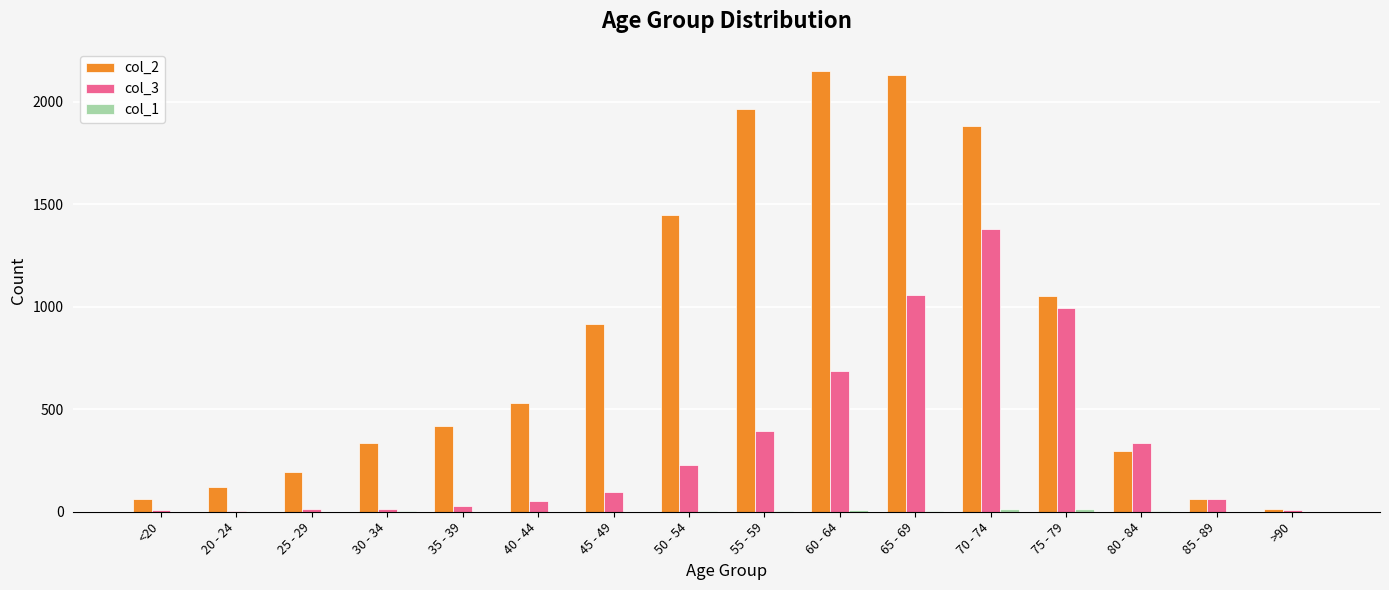

What is the greatest value displayed?

2151